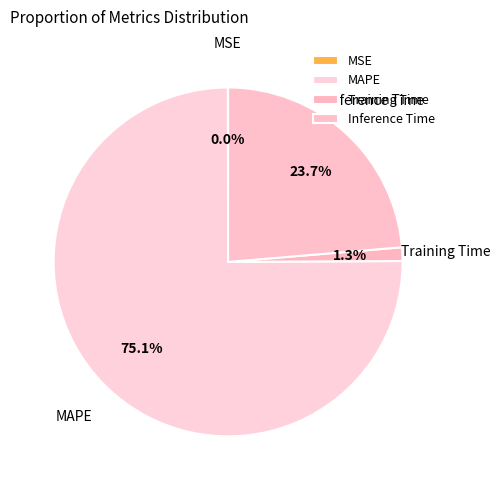

What is the total percentage of Inference Time and MAPE?

98.7%